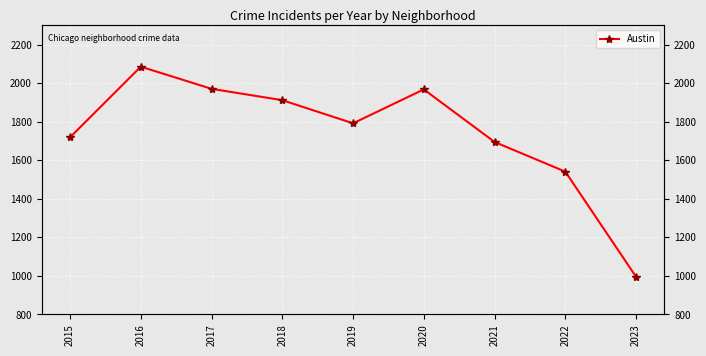

Where is the first local maximum?

2016